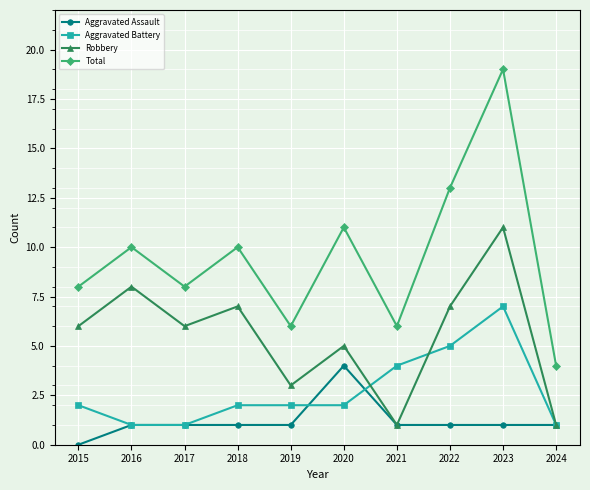

What is the average value of the Robbery series?

6